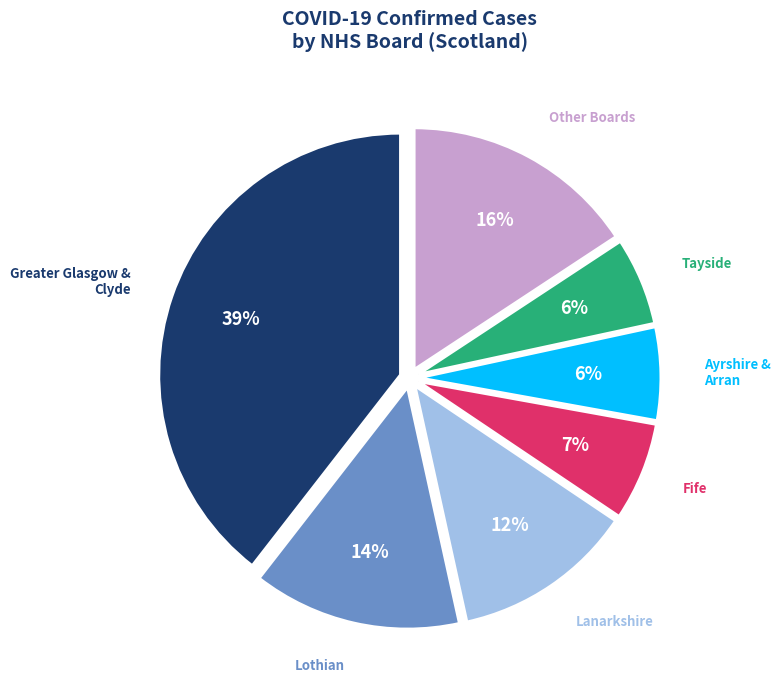

Does any single category account for the majority?

No